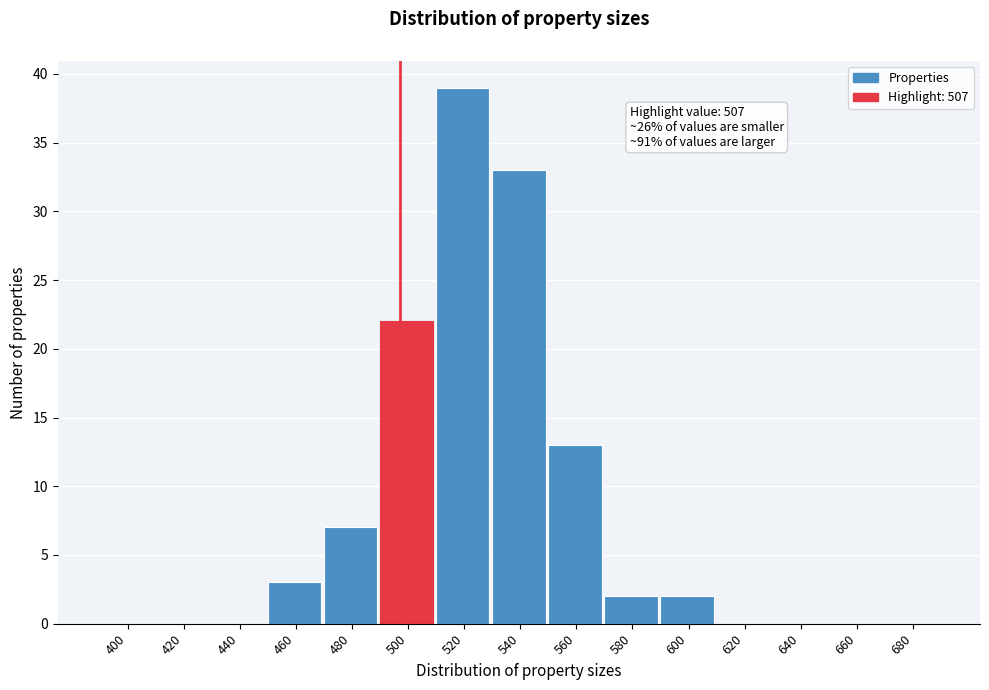

Reading left to right, transcribe all the data shown in this chart.

400=0	420=0	440=0	460=3	480=7	500=22	520=39	540=33	560=13	580=2	600=2	620=0	640=0	660=0	680=0